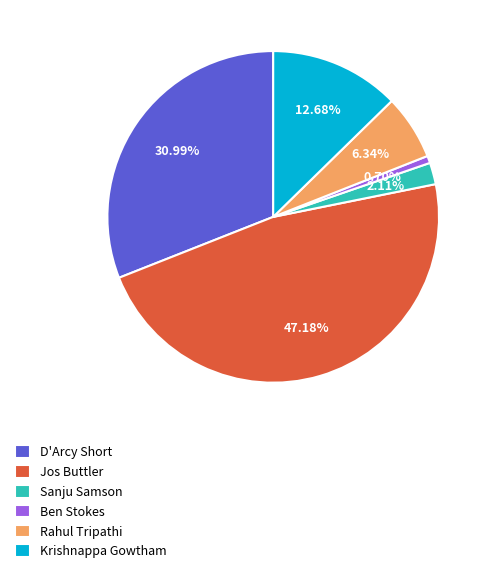

Between D'Arcy Short and Krishnappa Gowtham, which is larger?

D'Arcy Short